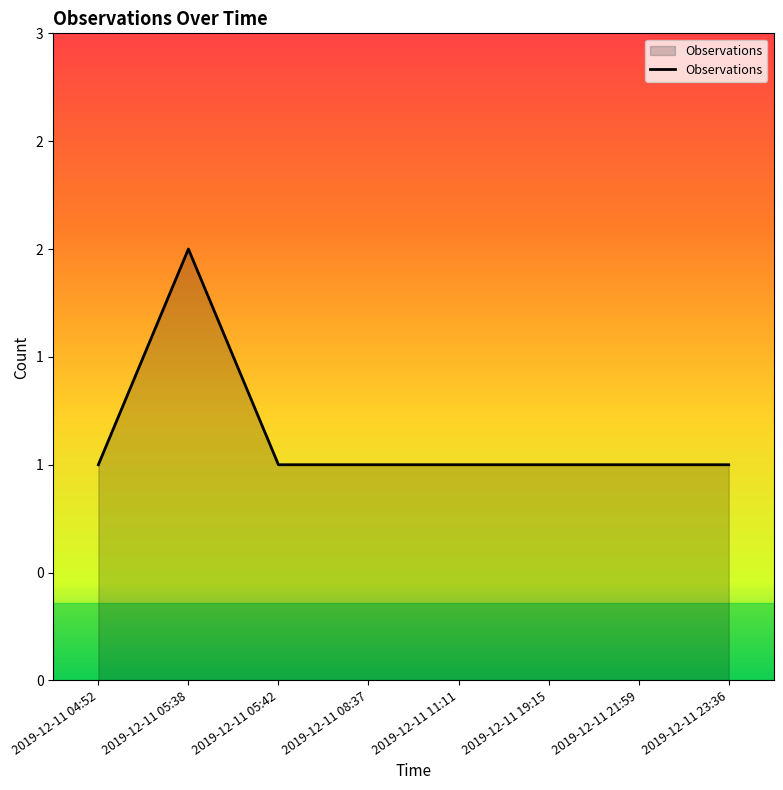

Does the chart display data point markers on the line(s)?

No